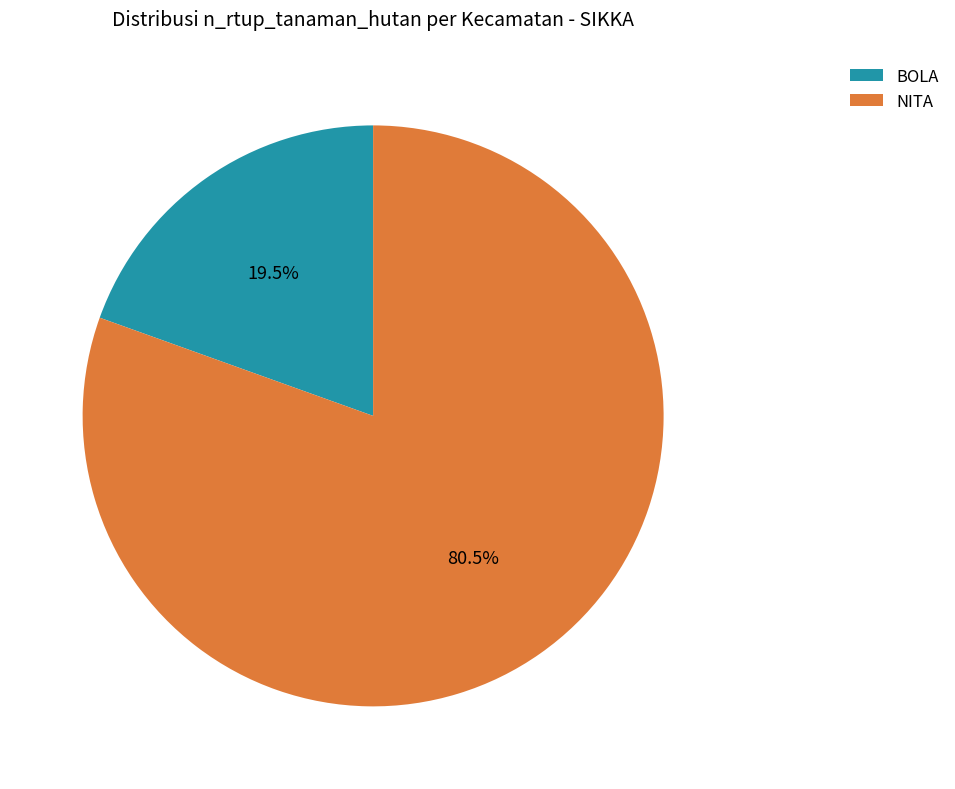

To the nearest percent, what is the average slice percentage?

50%